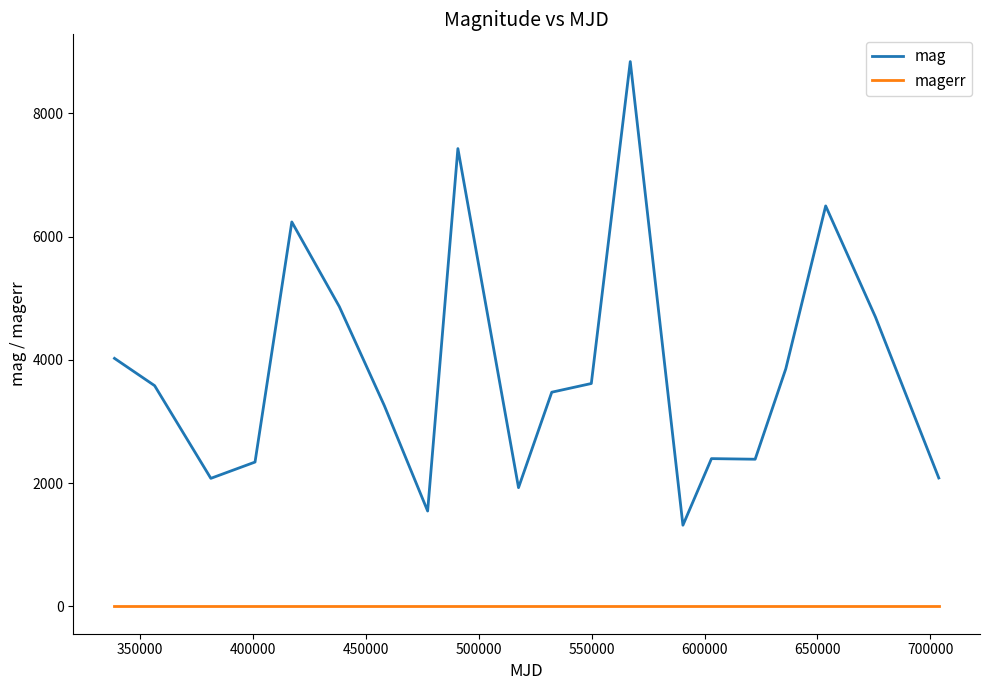

Which series has the largest range (max minus min)?

mag